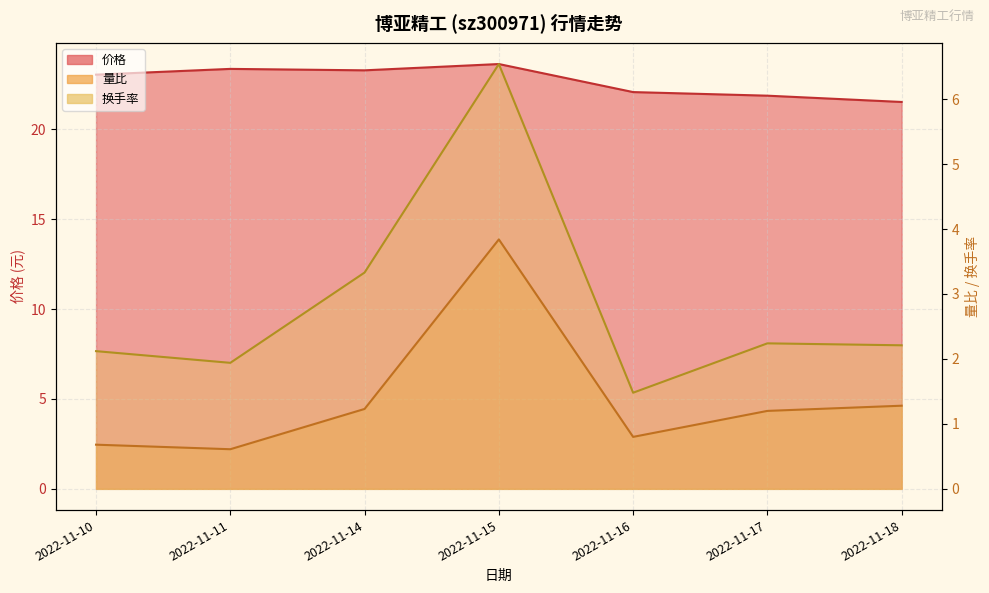

Does the chart have visible grid lines?

Yes